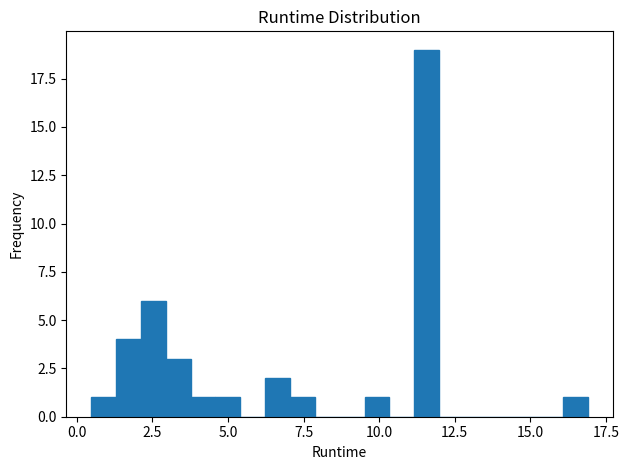

Around what value on the x-axis is the tallest bar? Give the approximate position of its centre, as read against the axis.

11.5